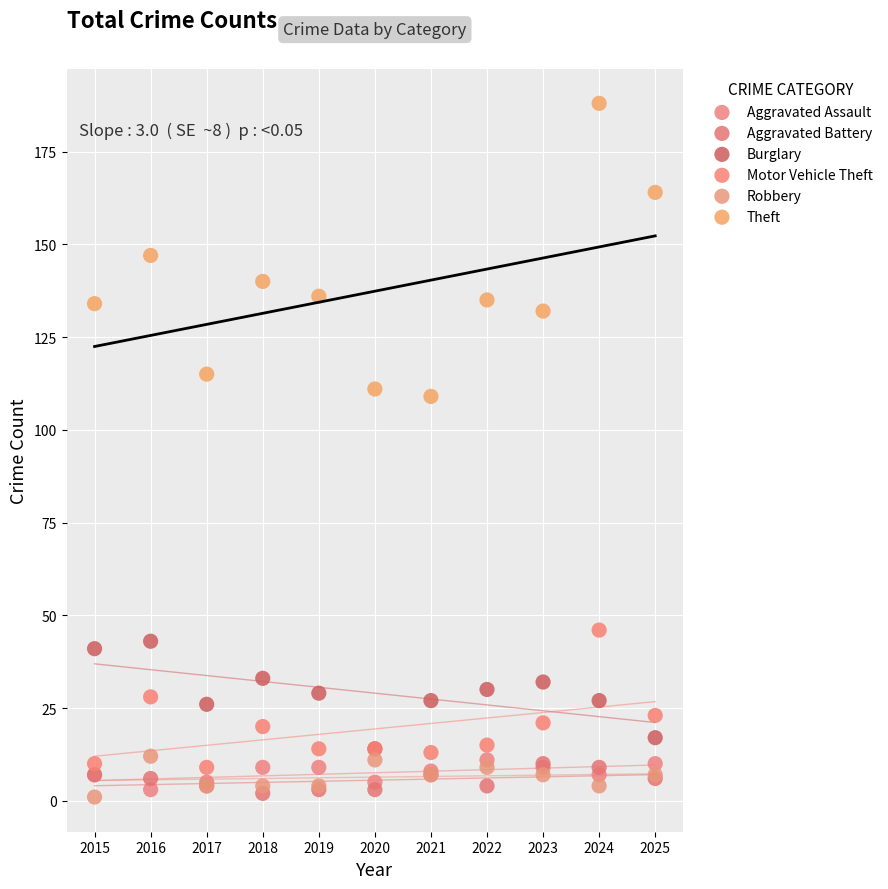

What are all the series names shown in the legend?

Aggravated Assault, Aggravated Battery, Burglary, Motor Vehicle Theft, Robbery, Theft